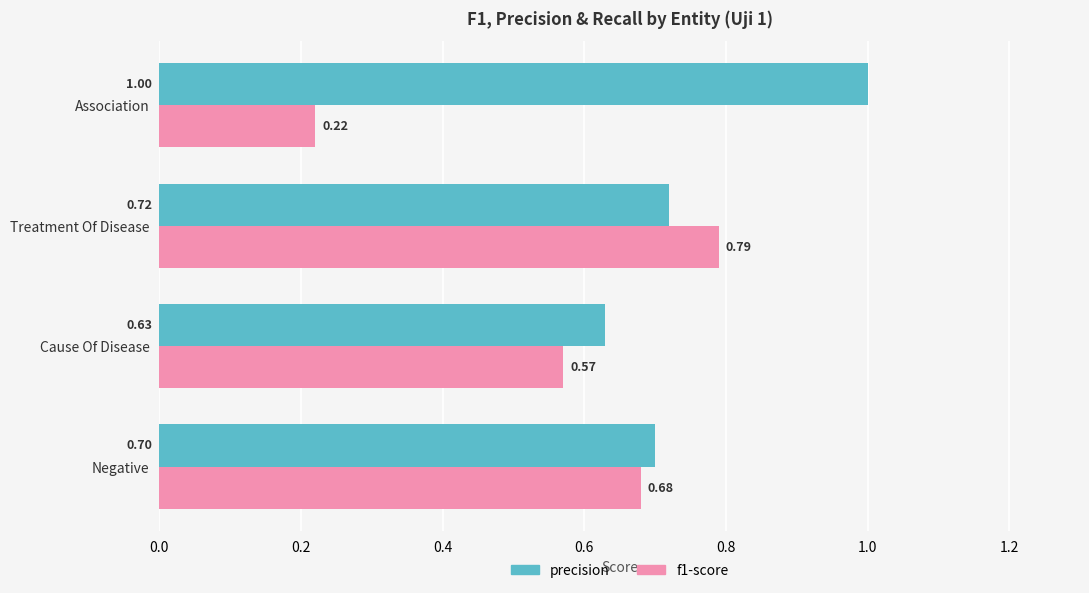

Rank the series by their maximum value, from lowest to highest.

f1-score, precision